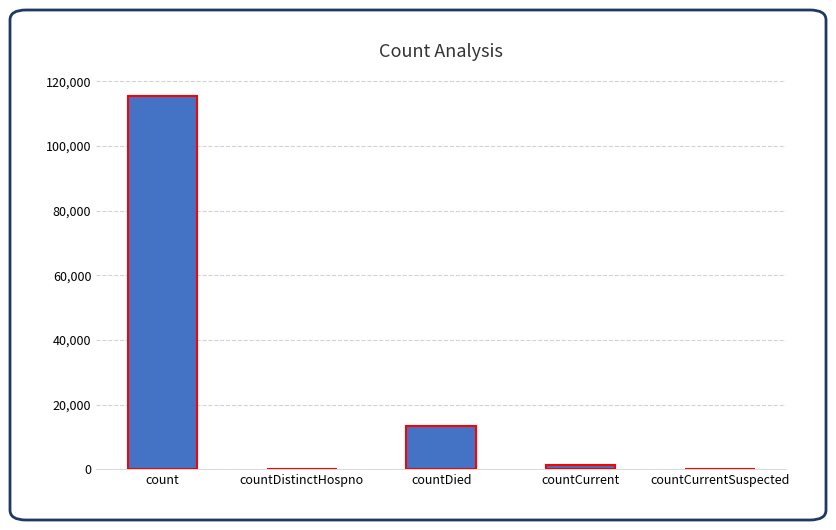

Does the chart contain stacked bars?

No